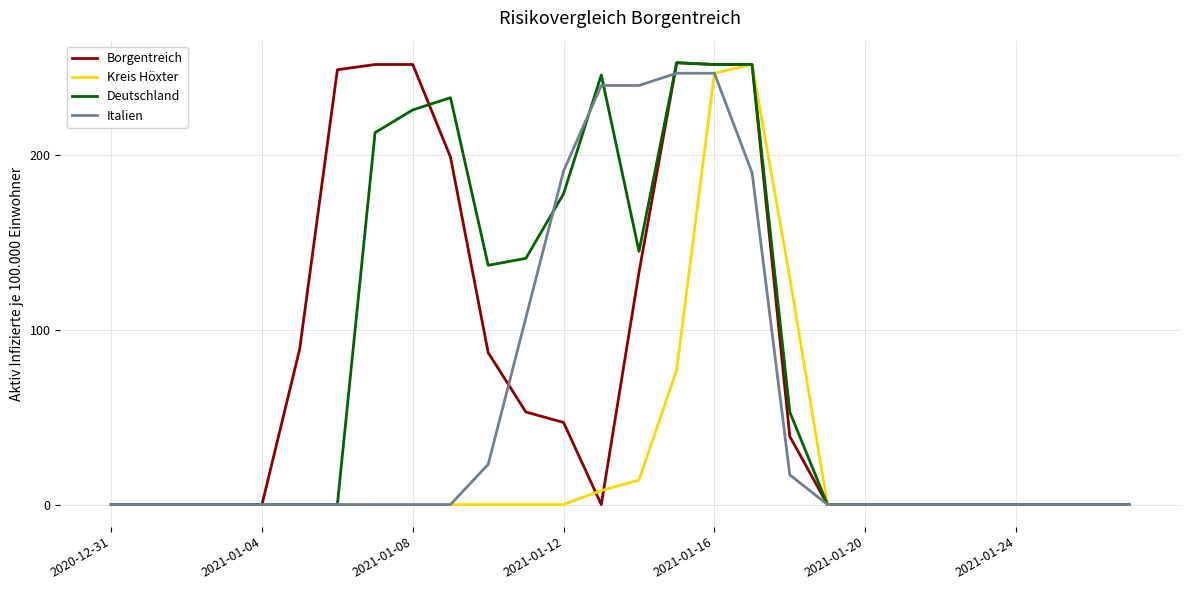

Which series has the largest total across all categories?

Deutschland